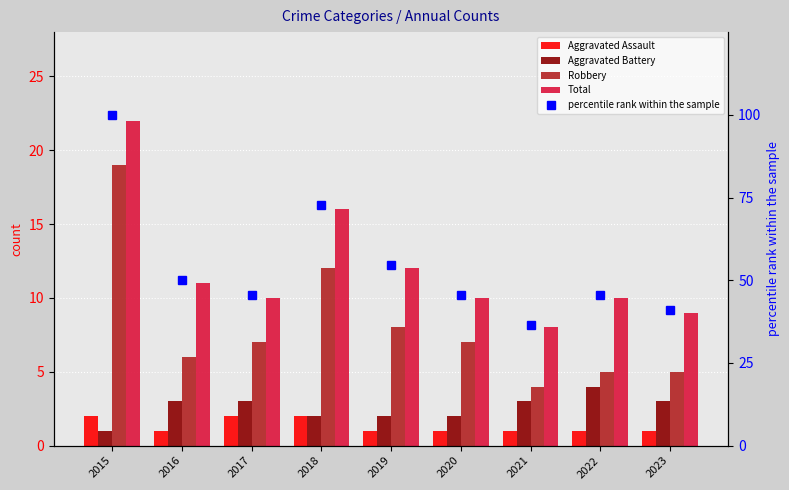

Which category has the highest value in the percentile rank within the sample series?

2015